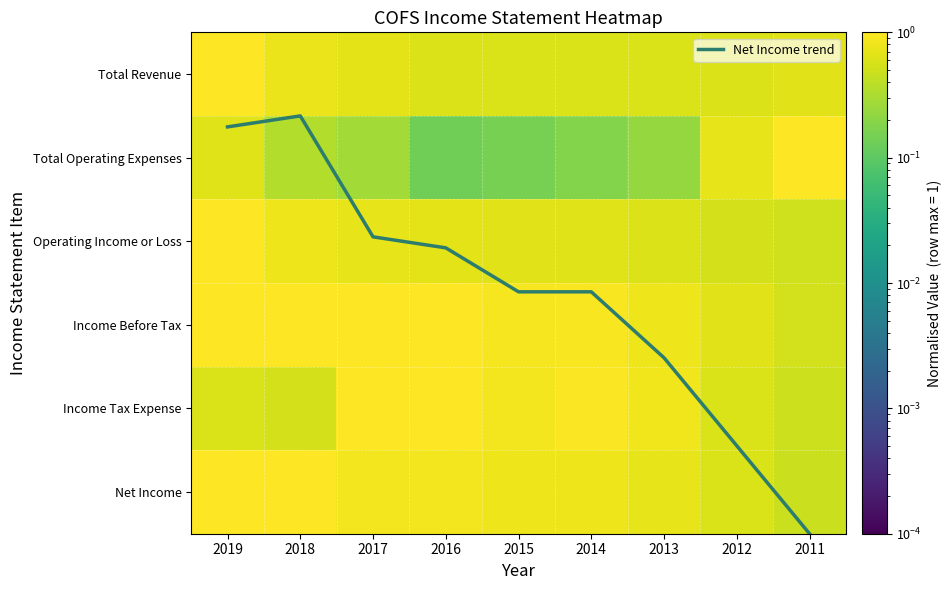

Which series has the largest total across all categories?

Net Income trend